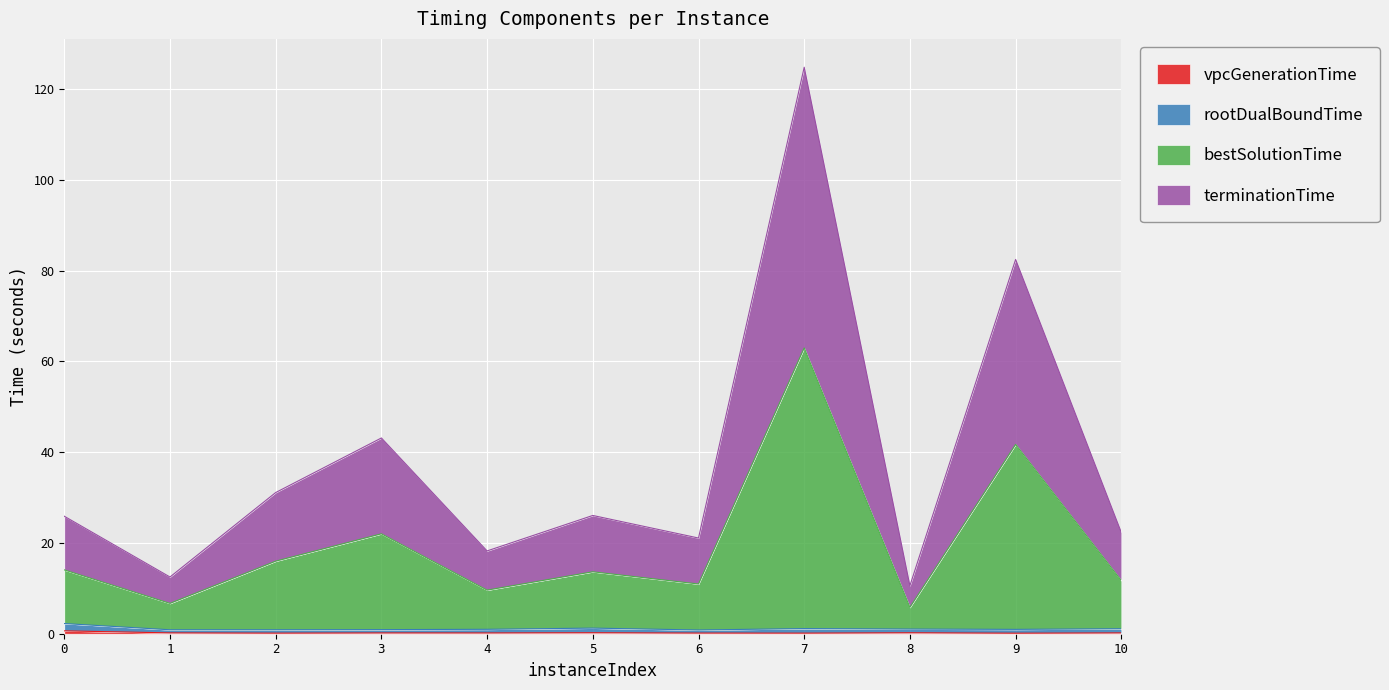

At which category is the sum across all series the highest?

7